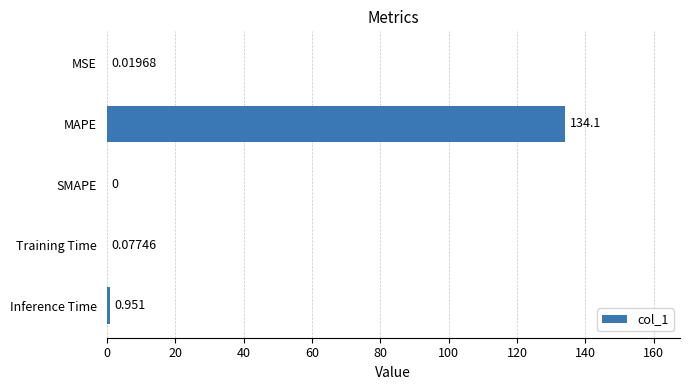

Which has a higher value, Inference Time or Training Time?

Inference Time